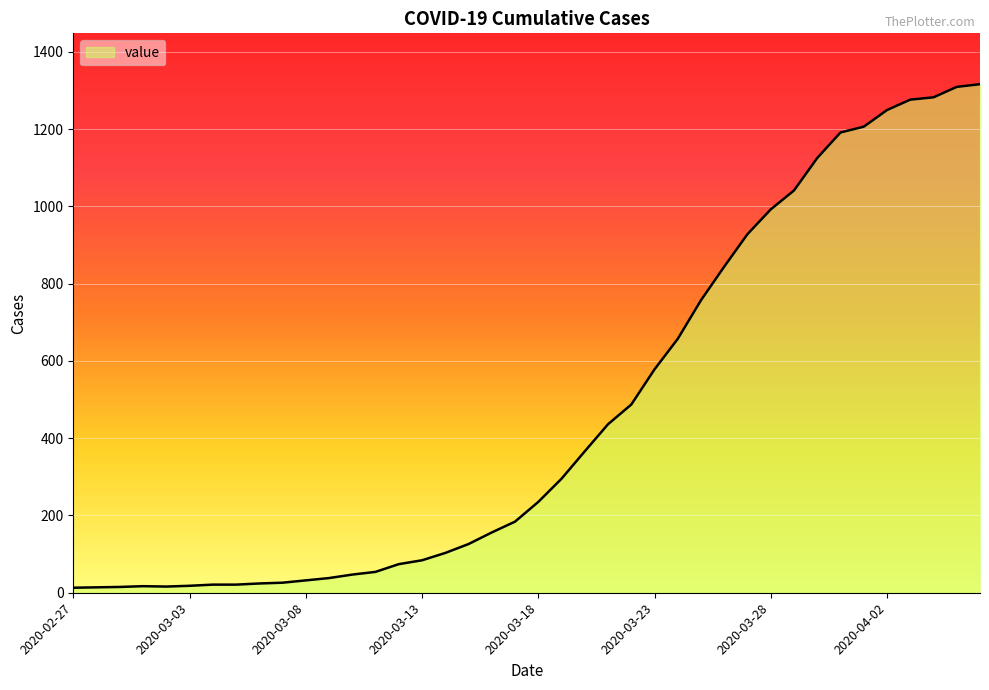

What is the greatest value displayed?

1316